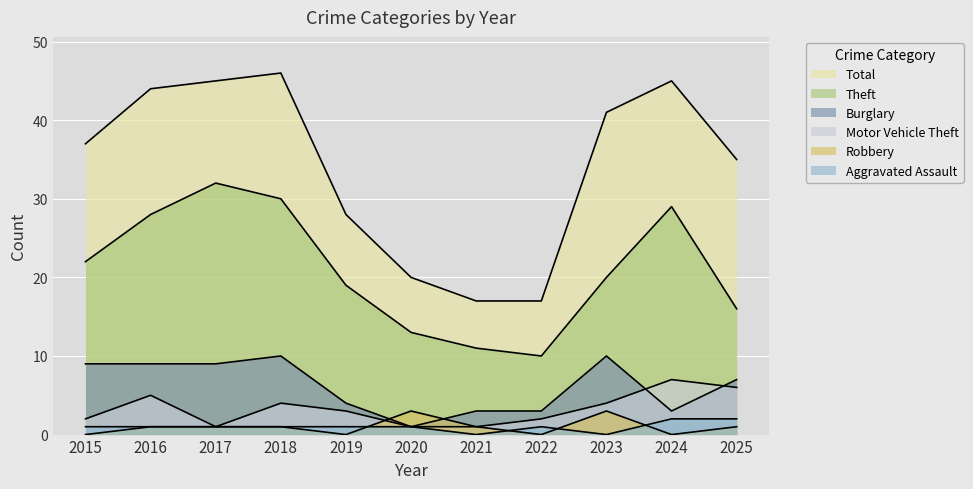

True or false: Robbery and Total cross at least once.

False